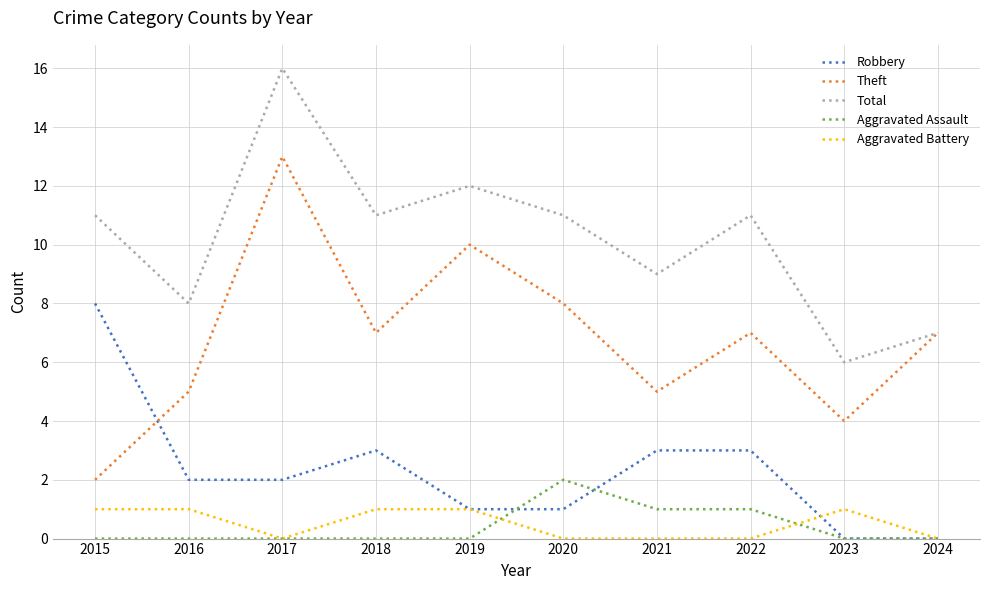

List the series in order of their peak value, lowest first.

Aggravated Battery, Aggravated Assault, Robbery, Theft, Total